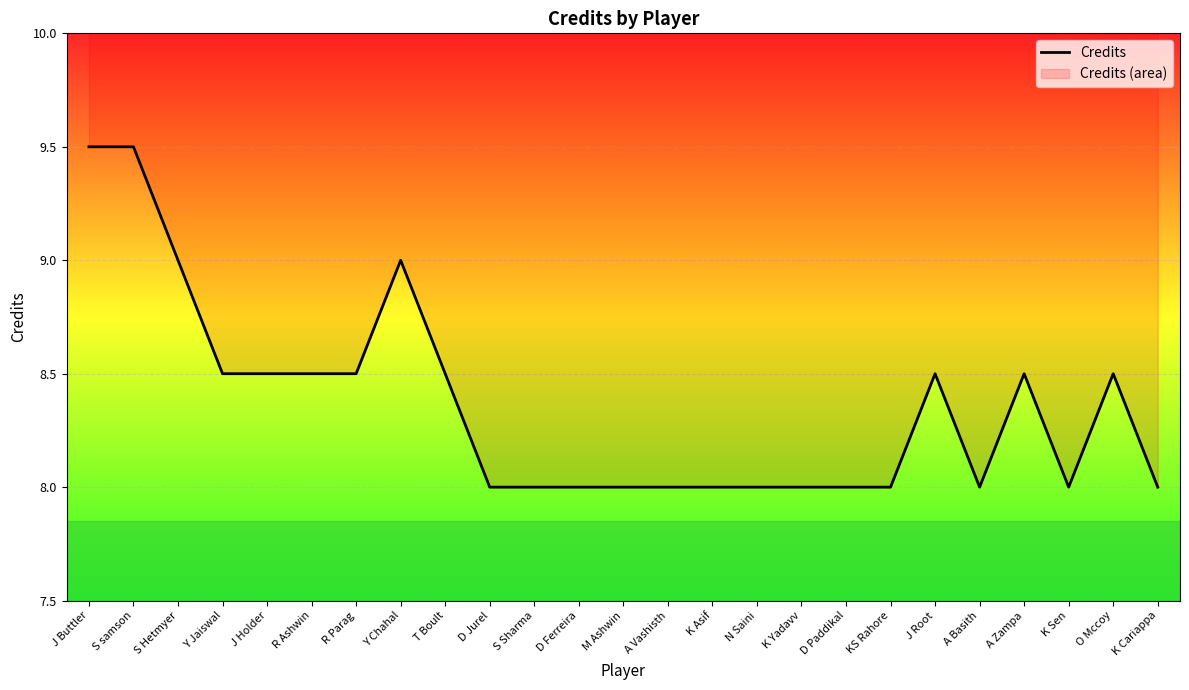

What position from the right is R Parag?

19